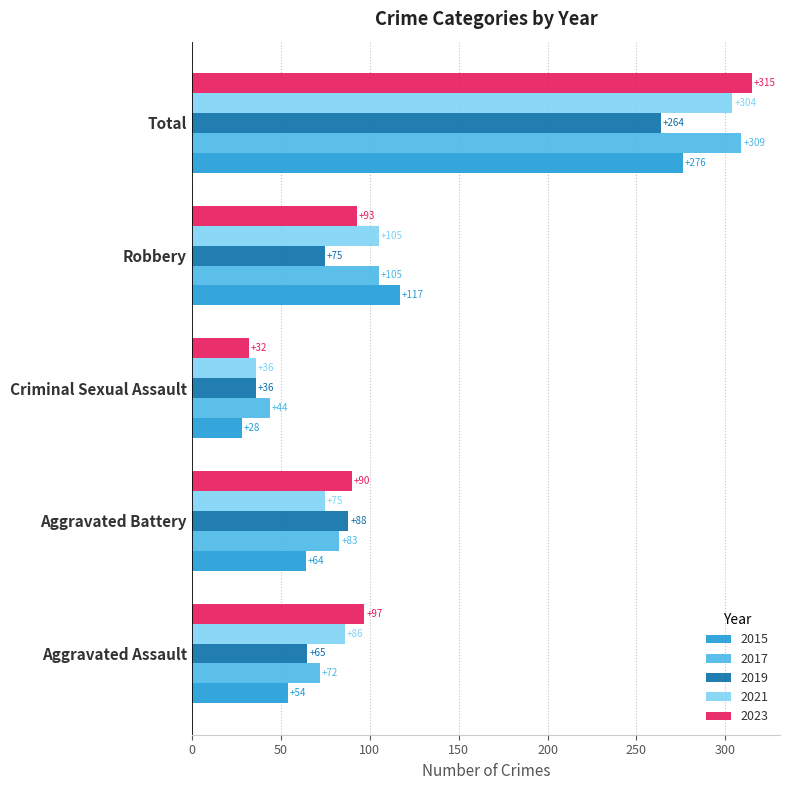

What are all the series names shown in the legend?

2015, 2017, 2019, 2021, 2023